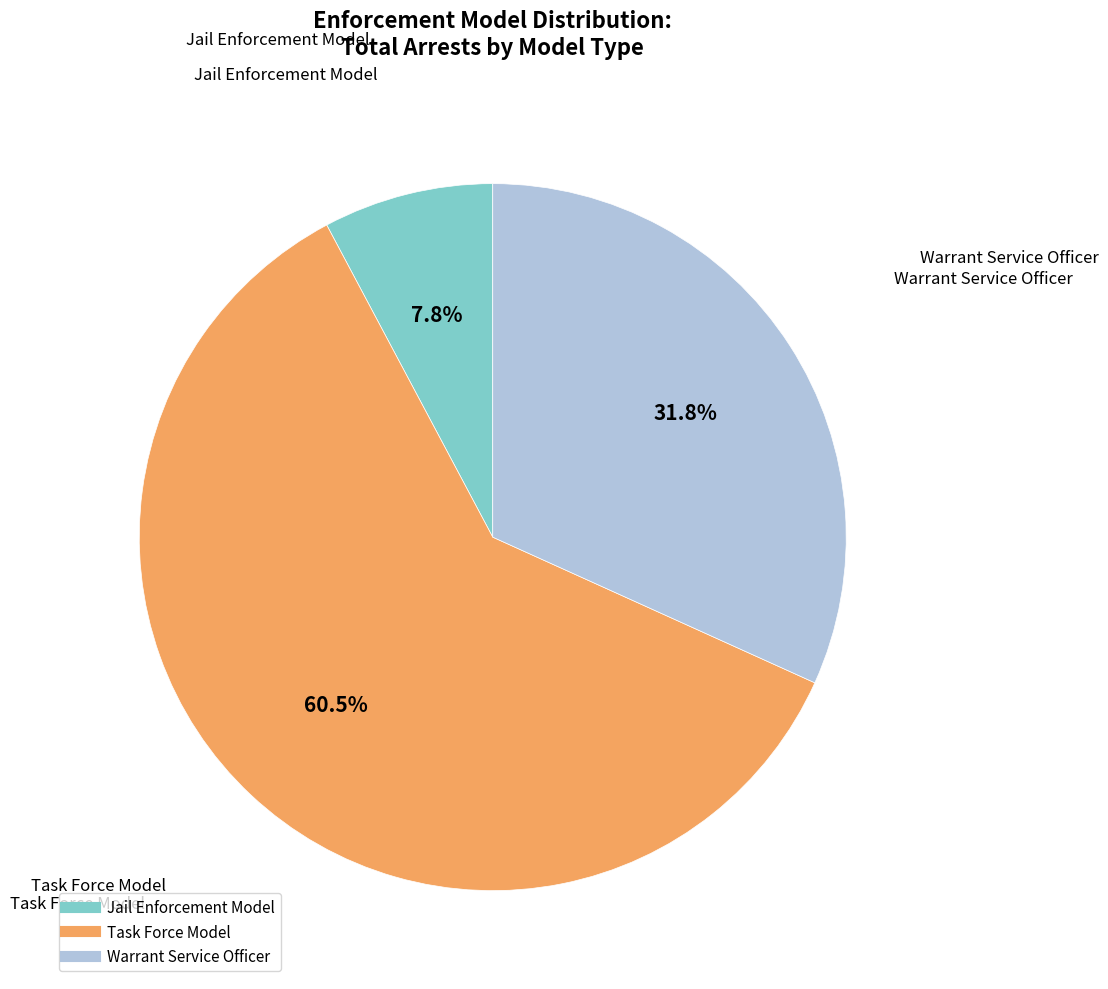

Which category has the smallest portion of the pie?

Jail Enforcement Model